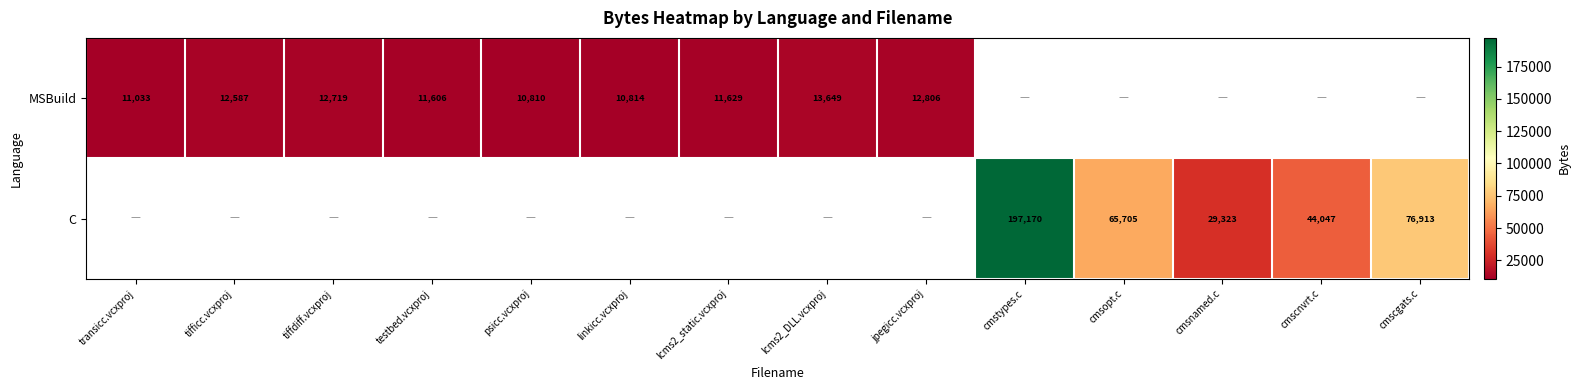

True or false: MSBuild has a value of 10810 at psicc.vcxproj.

True